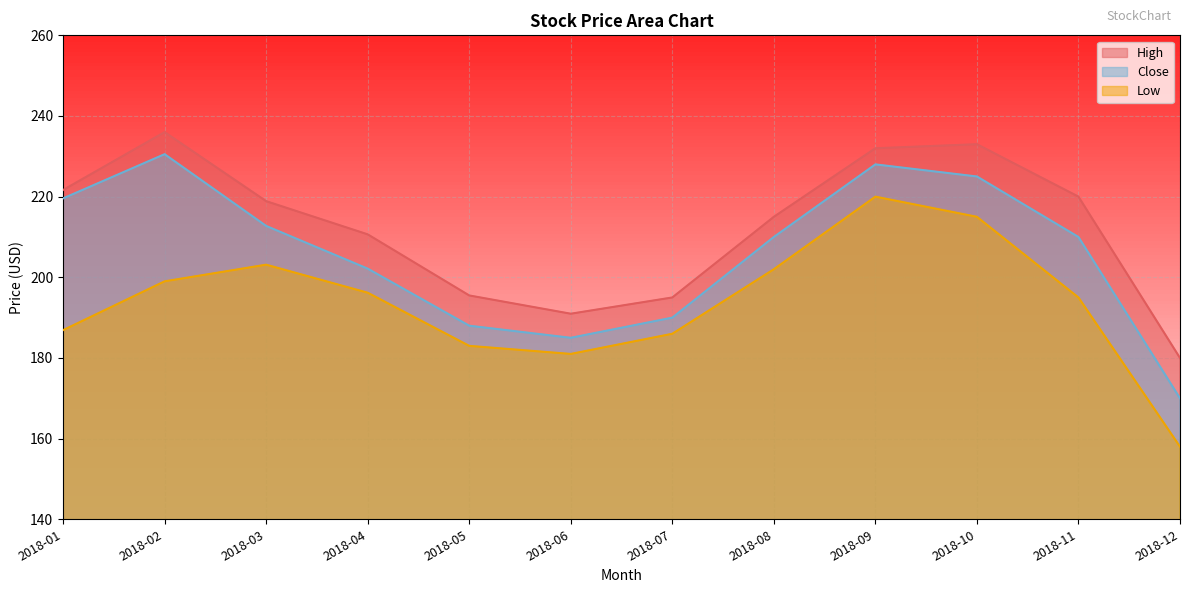

Reading right to left, what are all the values shown in this chart?

High: 2018-12=180.0	2018-11=220.0	2018-10=233.0	2018-09=232.0	2018-08=215.0	2018-07=195.0	2018-06=191.0	2018-05=195.5	2018-04=210.6	2018-03=218.9	2018-02=236.0	2018-01=221.6
Close: 2018-12=170.0	2018-11=210.0	2018-10=225.0	2018-09=228.0	2018-08=210.0	2018-07=190.0	2018-06=185.0	2018-05=188.0	2018-04=202.1	2018-03=212.7	2018-02=230.5	2018-01=219.6
Low: 2018-12=158.0	2018-11=195.0	2018-10=215.0	2018-09=220.0	2018-08=202.0	2018-07=186.0	2018-06=181.0	2018-05=183.0	2018-04=196.2	2018-03=203.1	2018-02=199.0	2018-01=186.9